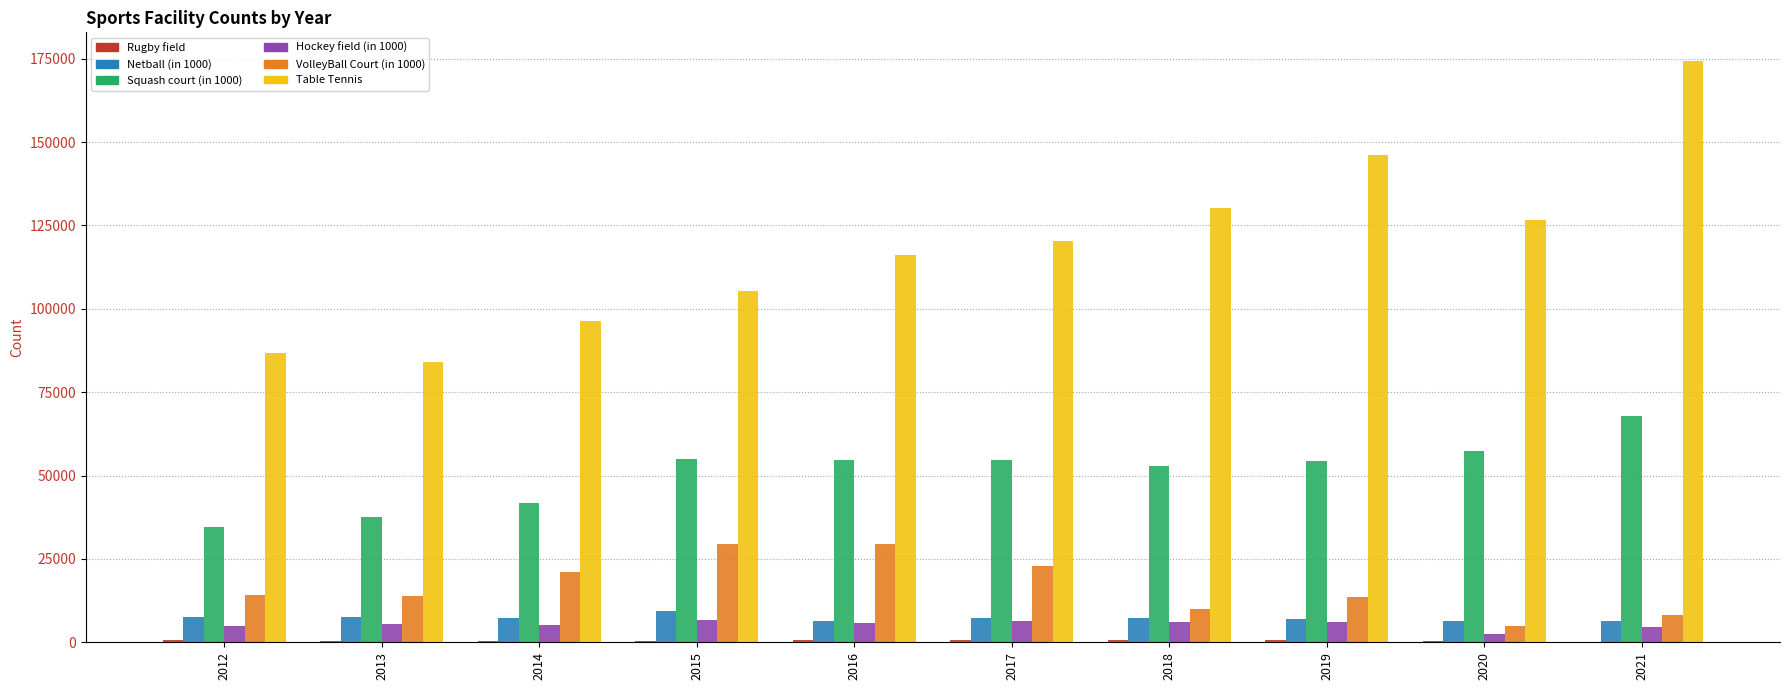

The value of VolleyBall Court (in 1000) at 2017 is 12663. True or false?

False